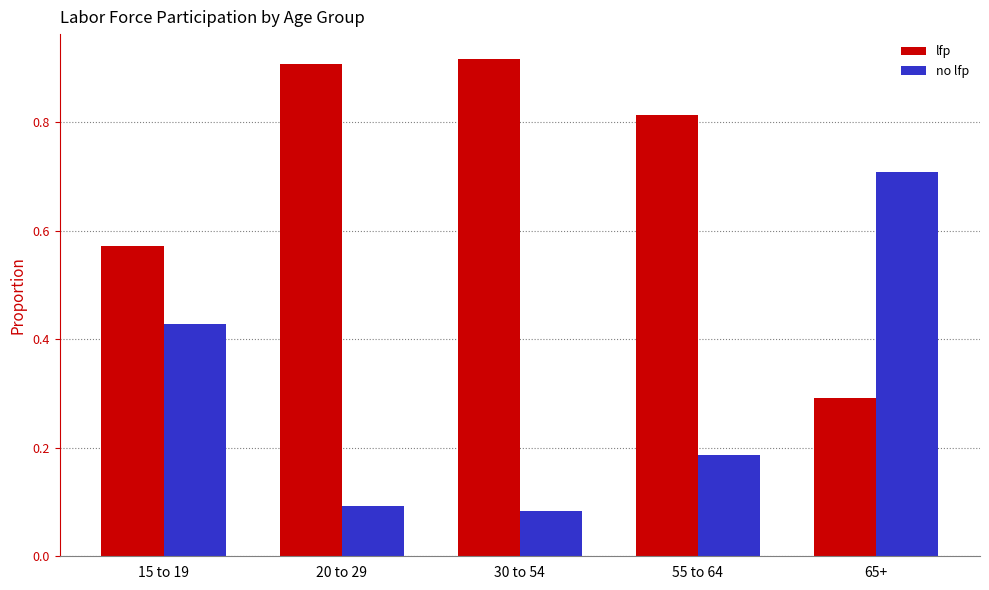

True or false: lfp has a value of 0.4 at 30 to 54.

False